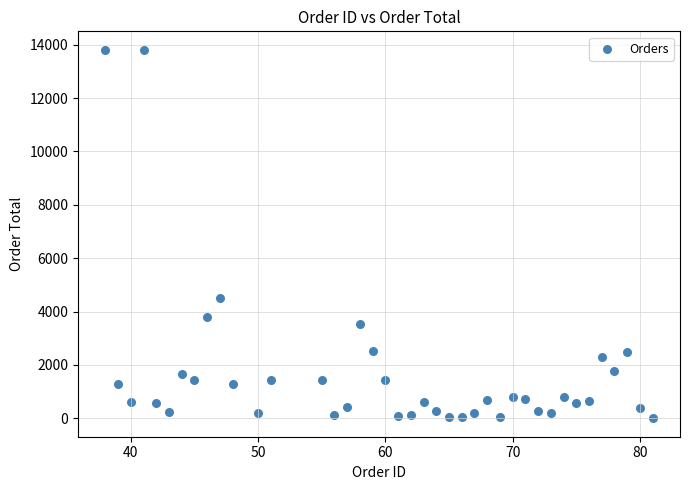

What Y value in the scatter plot is closest to 6905?

4500.0